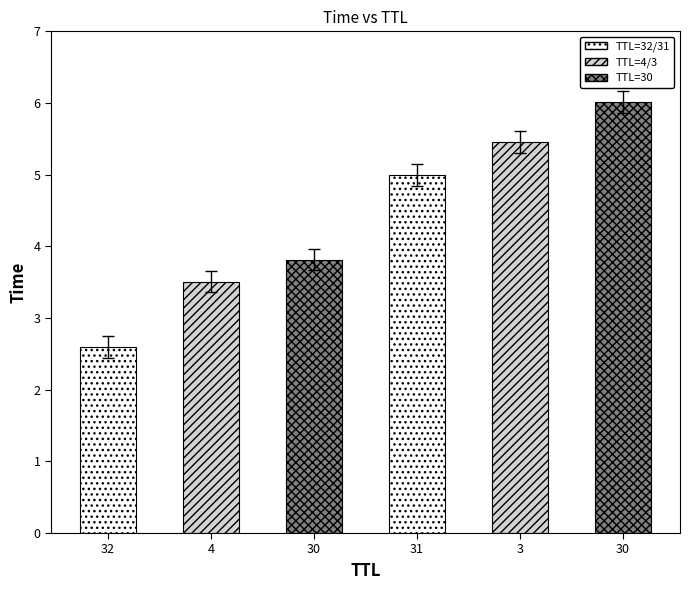

What is the difference between the maximum and second lowest values?

2.5